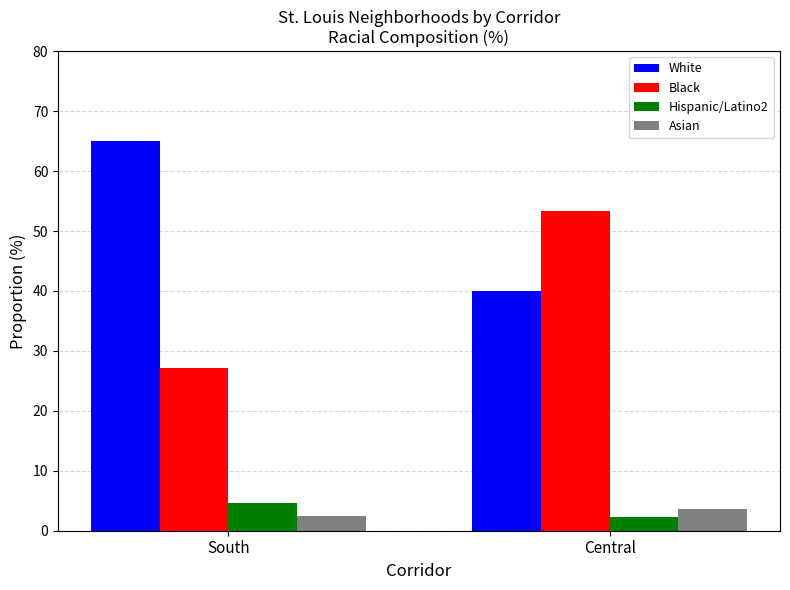

Reading left to right, what are all the values shown in this chart?

White: 65.0	40.0
Black: 27.2	53.3
Hispanic/Latino2: 4.6	2.2
Asian: 2.4	3.6